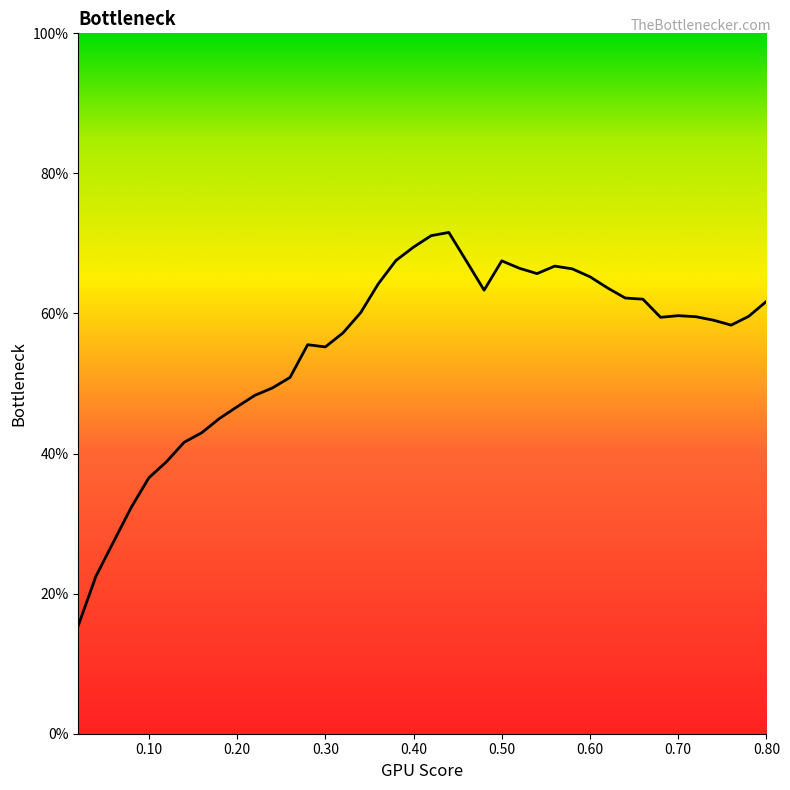

What is the difference between the maximum and minimum values?

56.1